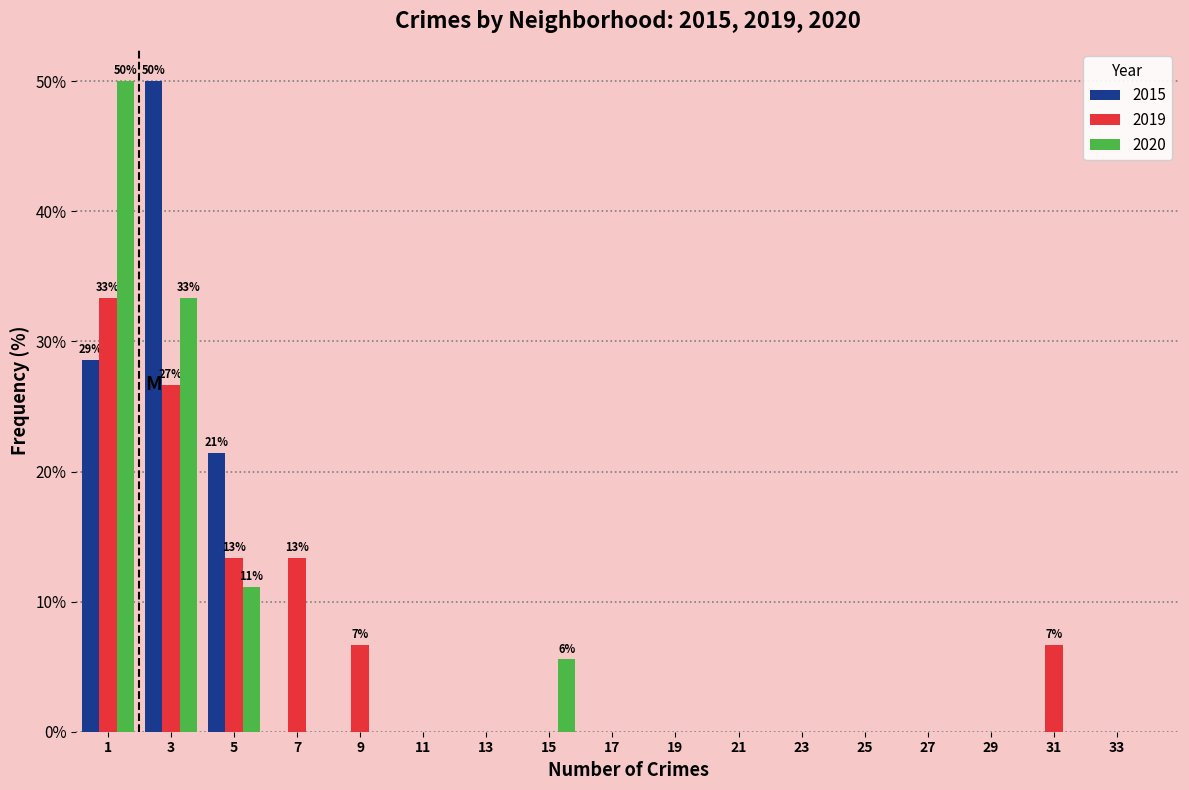

In the 2019 series, which range on the x-axis has the tallest bar?

0 to 2